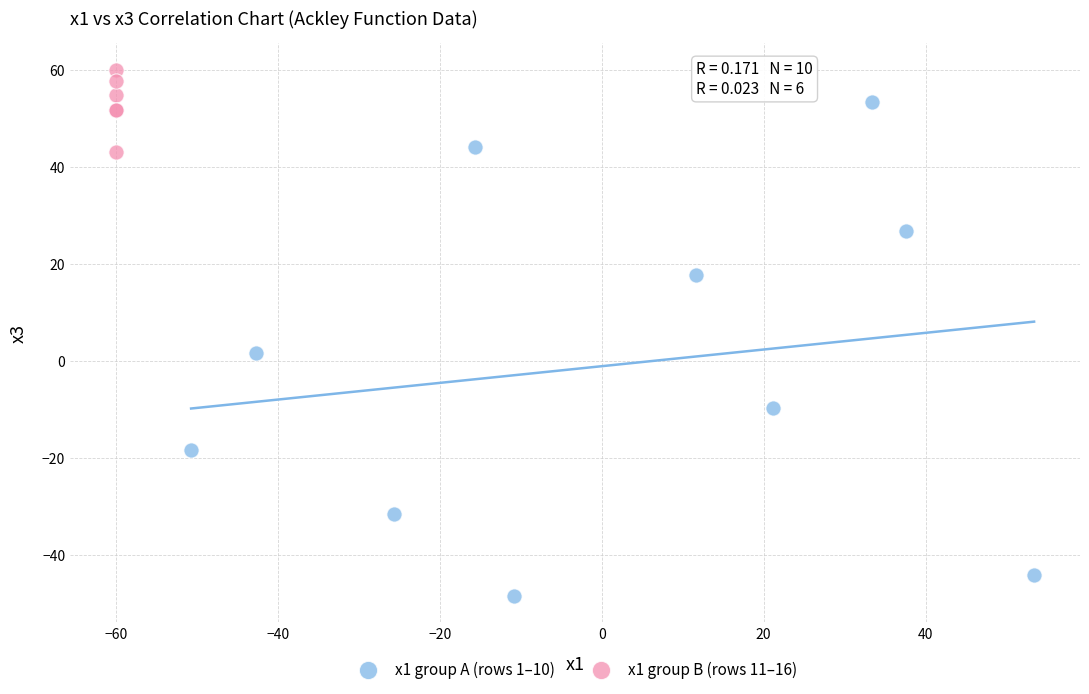

Which series reaches the minimum Y coordinate?

x1 group A (rows 1–10)